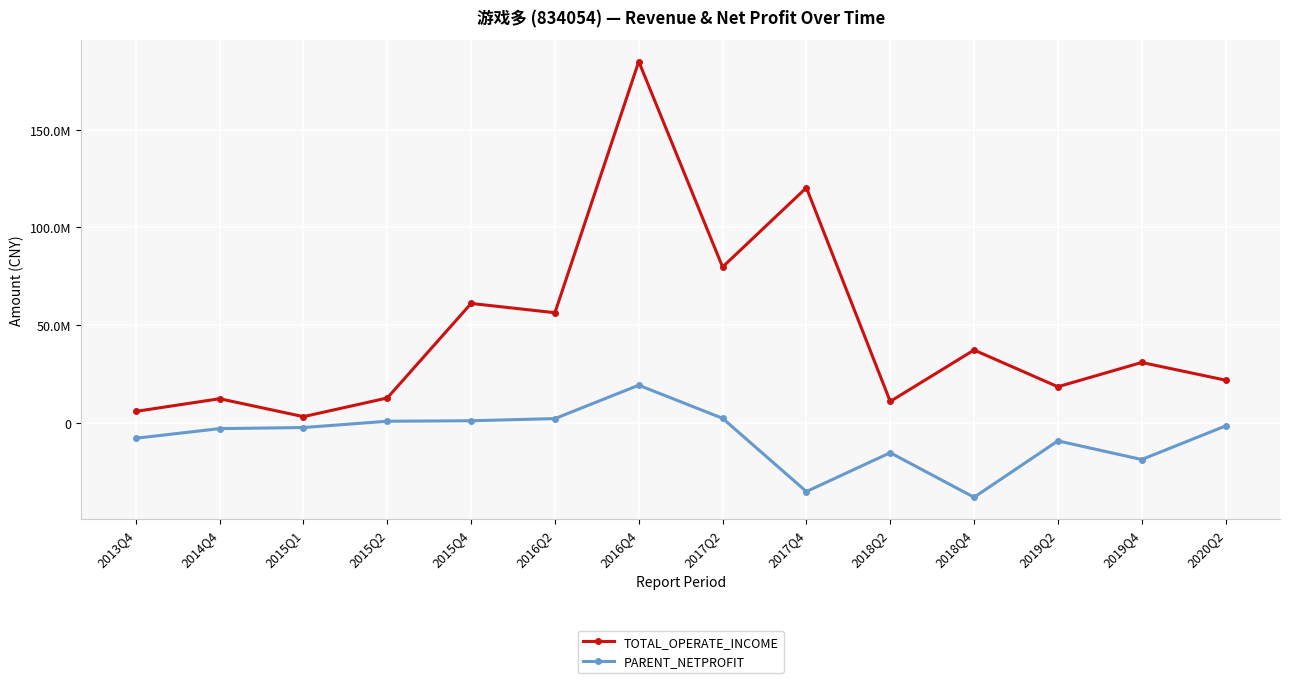

At 2015Q2, list the series in order from smallest to largest.

PARENT_NETPROFIT, TOTAL_OPERATE_INCOME